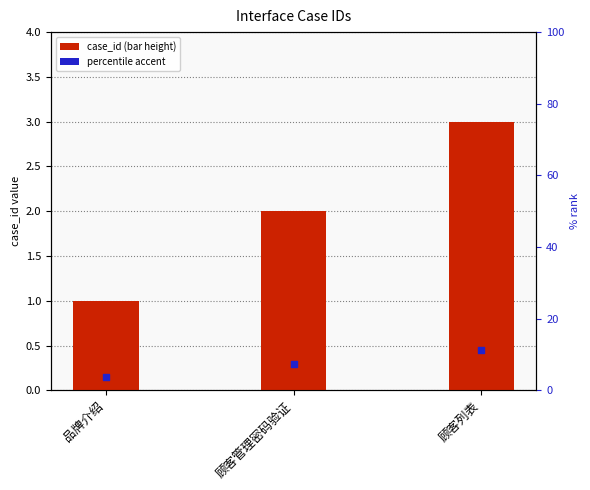

Which has a higher value, 顾客列表 or 品牌介绍?

顾客列表